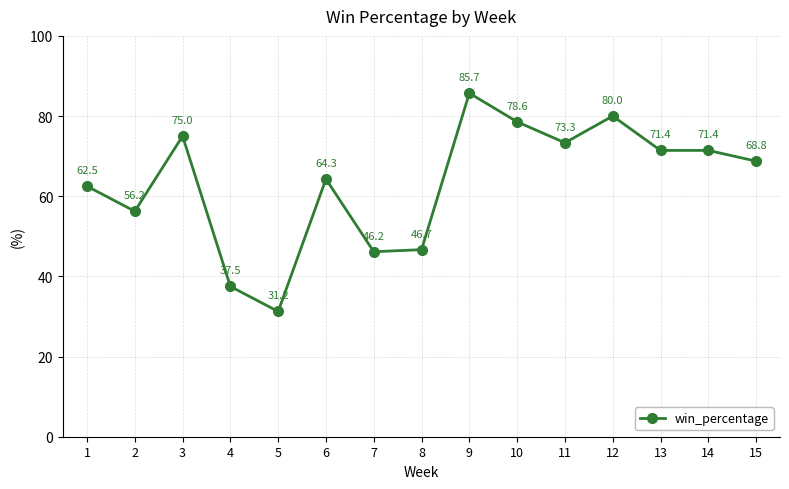

How many distinct data groups are displayed?

1